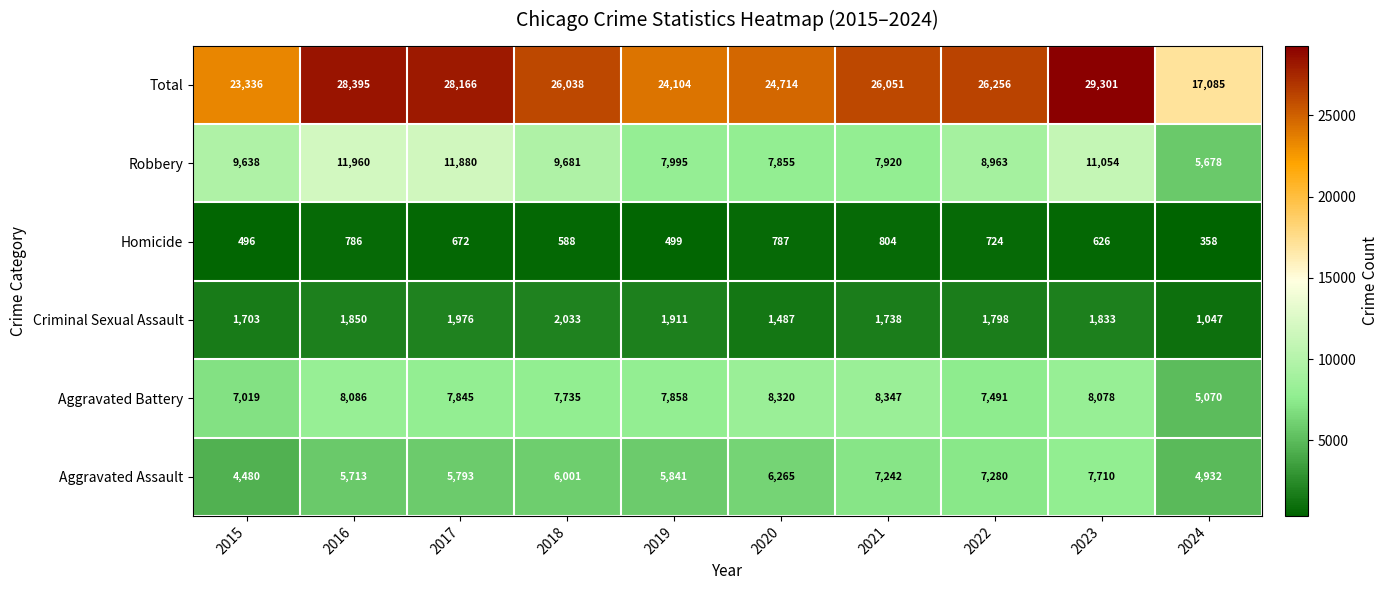

Which category has the highest value in the Homicide series?

2021